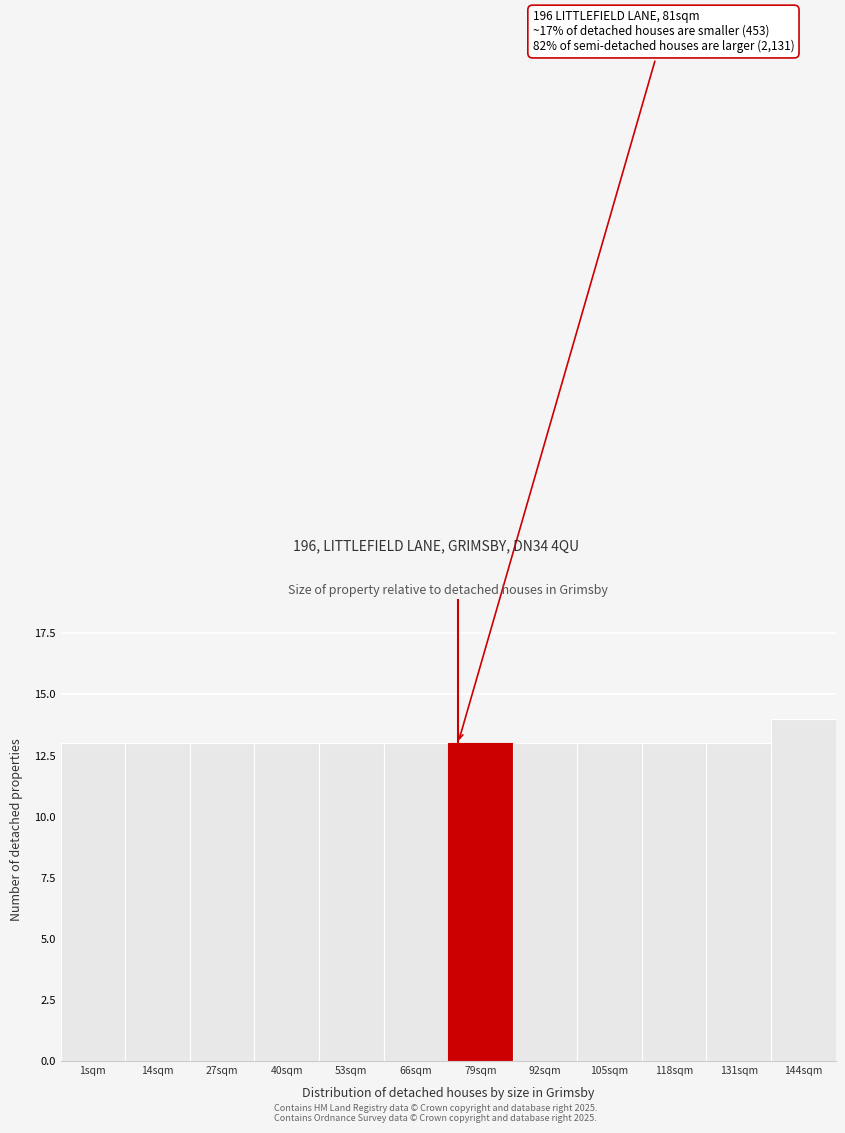

Reading left to right, extract all data points from this chart.

1sqm=13	14sqm=13	27sqm=13	40sqm=13	53sqm=13	66sqm=13	79sqm=13	92sqm=13	105sqm=13	118sqm=13	131sqm=13	144sqm=14